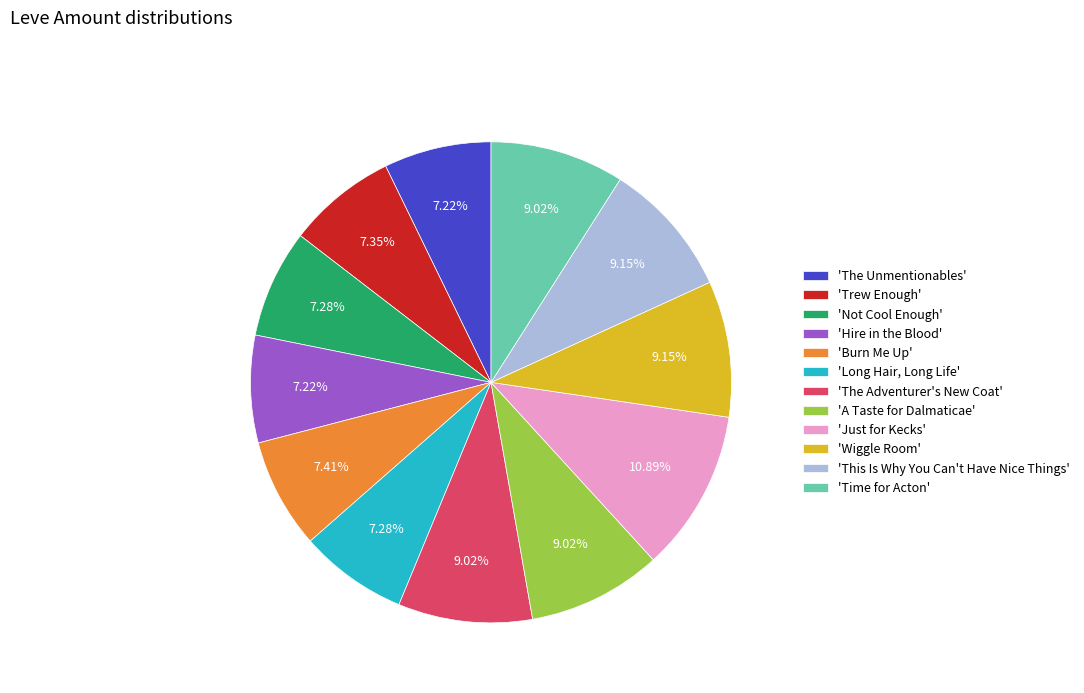

To the nearest percent, what is the average slice percentage?

8%